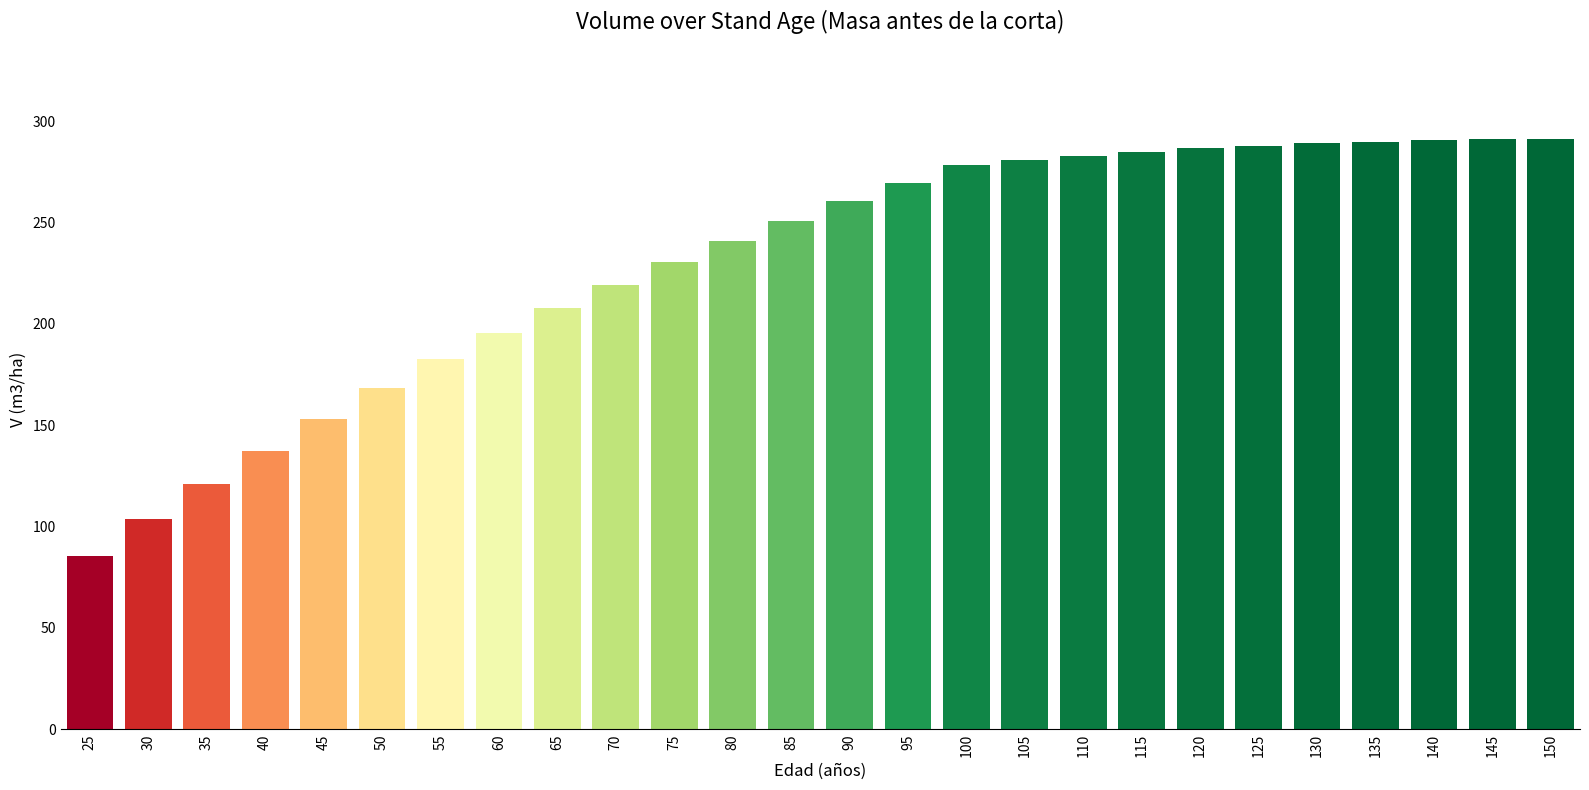

Read the value at 70.

219.4